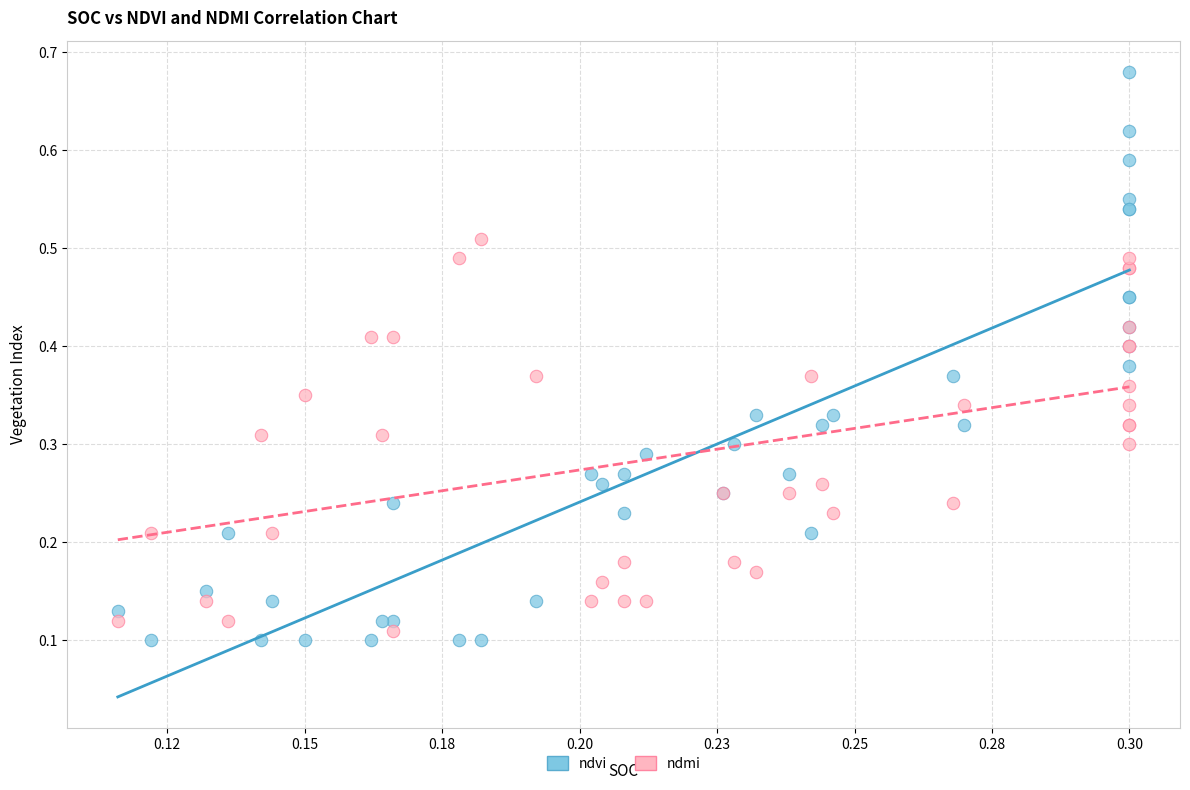

Which series has the largest Y range (max minus min)?

ndvi